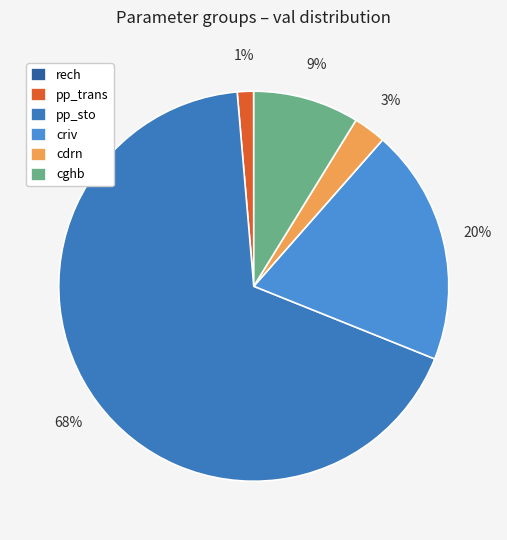

To the nearest percent, what is the average slice percentage?

17%